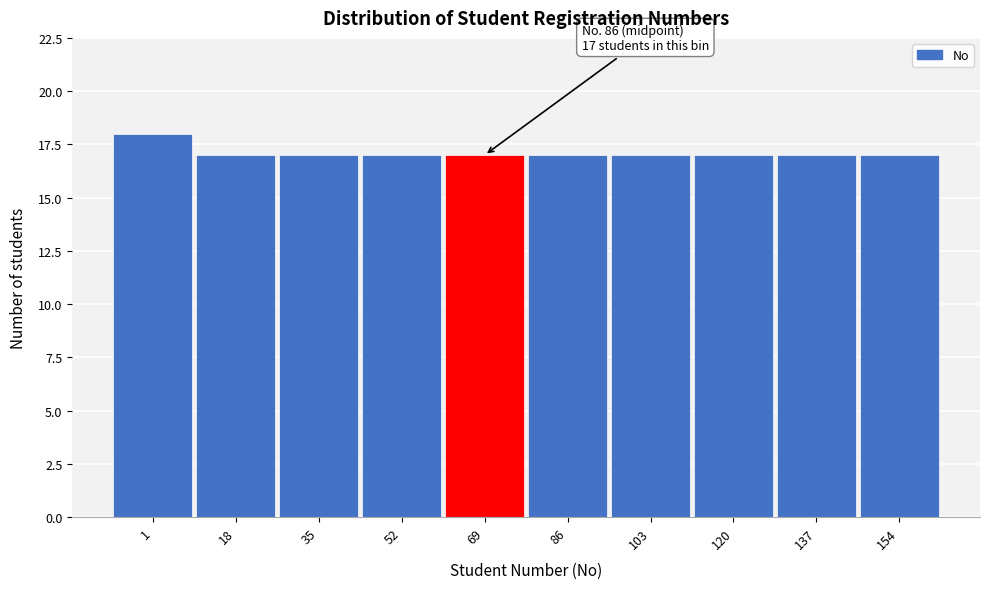

Reading left to right, extract all data points from this chart.

1=18	18=17	35=17	52=17	69=17	86=17	103=17	120=17	137=17	154=17